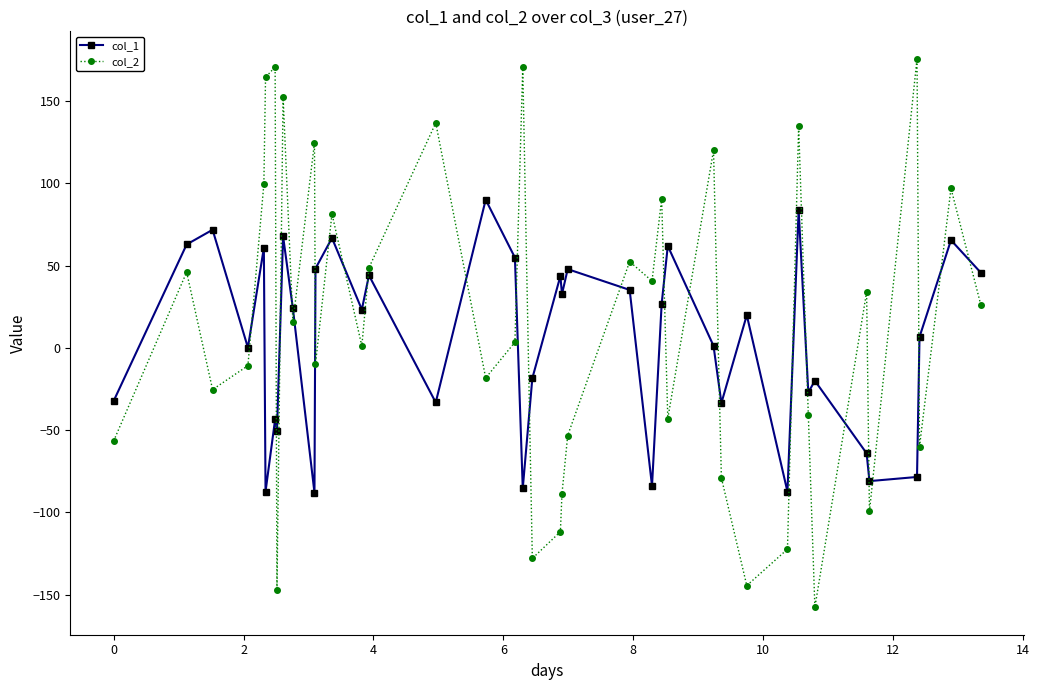

How many values in the col_2 series are below 15?

20